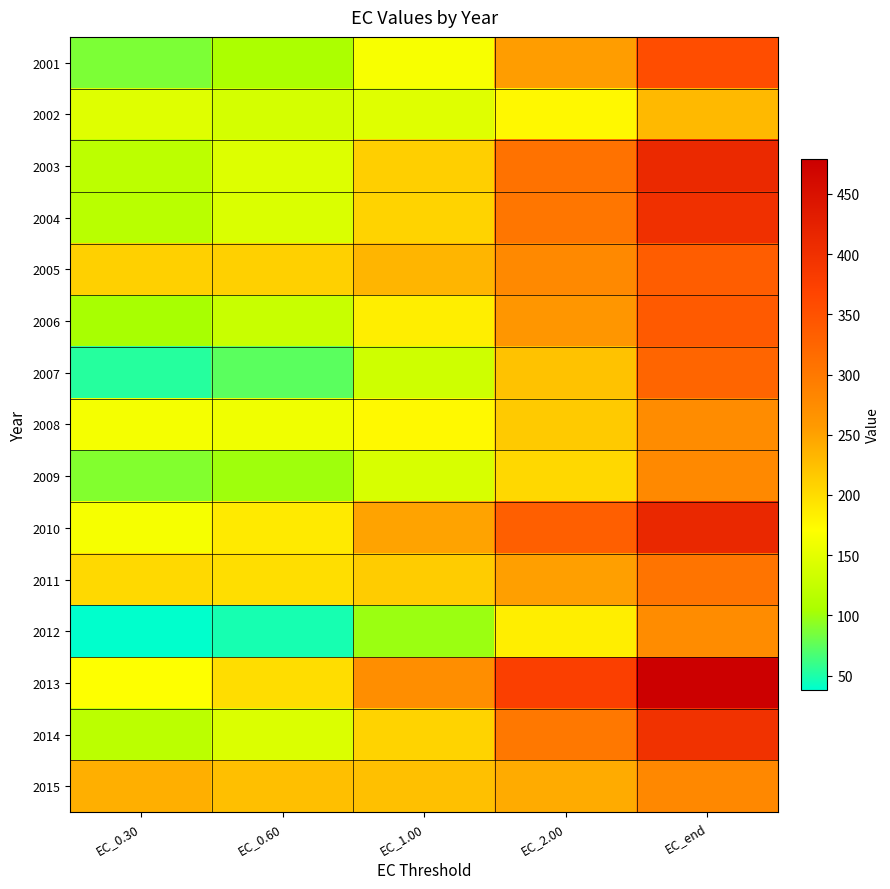

Reading left to right, what are all the values shown in this chart?

2001: EC_0.30=87.4	EC_0.60=106.8	EC_1.00=164.9	EC_2.00=254.3	EC_end=355.9
2002: EC_0.30=146.4	EC_0.60=138.0	EC_1.00=146.1	EC_2.00=176.8	EC_end=230.4
2003: EC_0.30=118.6	EC_0.60=144.6	EC_1.00=212.1	EC_2.00=309.2	EC_end=411.4
2004: EC_0.30=117.1	EC_0.60=142.3	EC_1.00=208.6	EC_2.00=303.2	EC_end=400.1
2005: EC_0.30=211.2	EC_0.60=211.0	EC_1.00=233.8	EC_2.00=278.4	EC_end=335.2
2006: EC_0.30=104.5	EC_0.60=128.7	EC_1.00=185.0	EC_2.00=262.4	EC_end=340.0
2007: EC_0.30=53.5	EC_0.60=74.2	EC_1.00=133.1	EC_2.00=223.0	EC_end=325.0
2008: EC_0.30=163.7	EC_0.60=158.9	EC_1.00=175.3	EC_2.00=215.7	EC_end=275.6
2009: EC_0.30=89.3	EC_0.60=100.8	EC_1.00=140.4	EC_2.00=203.9	EC_end=278.4
2010: EC_0.30=164.1	EC_0.60=188.6	EC_1.00=249.4	EC_2.00=332.6	EC_end=411.7
2011: EC_0.30=203.3	EC_0.60=198.4	EC_1.00=214.7	EC_2.00=253.1	EC_end=306.5
2012: EC_0.30=38.5	EC_0.60=47.3	EC_1.00=99.4	EC_2.00=184.6	EC_end=275.7
2013: EC_0.30=170.8	EC_0.60=199.7	EC_1.00=272.4	EC_2.00=374.7	EC_end=478.5
2014: EC_0.30=118.1	EC_0.60=143.2	EC_1.00=208.2	EC_2.00=301.1	EC_end=397.3
2015: EC_0.30=239.2	EC_0.60=225.1	EC_1.00=224.5	EC_2.00=242.9	EC_end=279.5